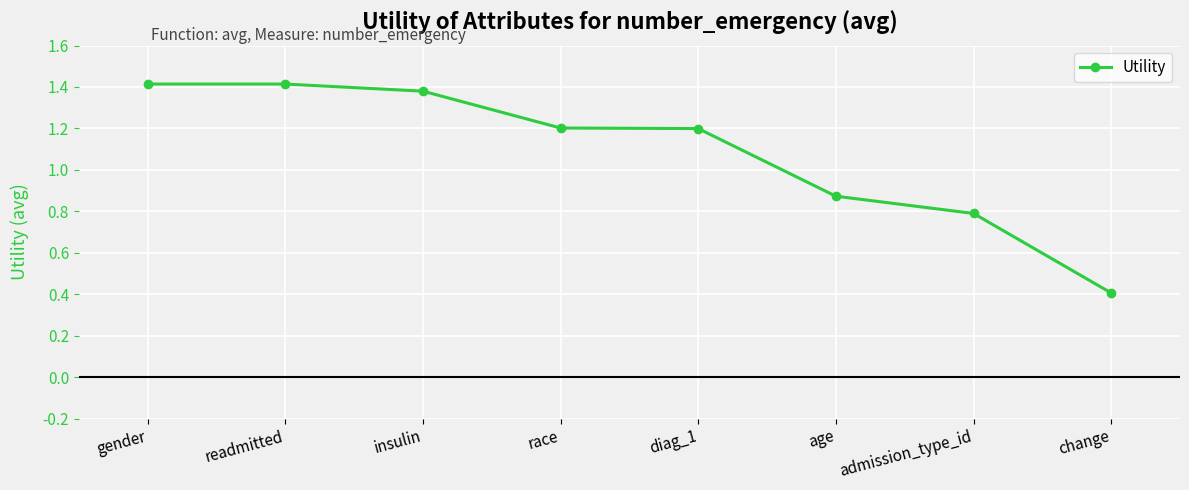

What is the difference between the values at admission_type_id and change?

0.4